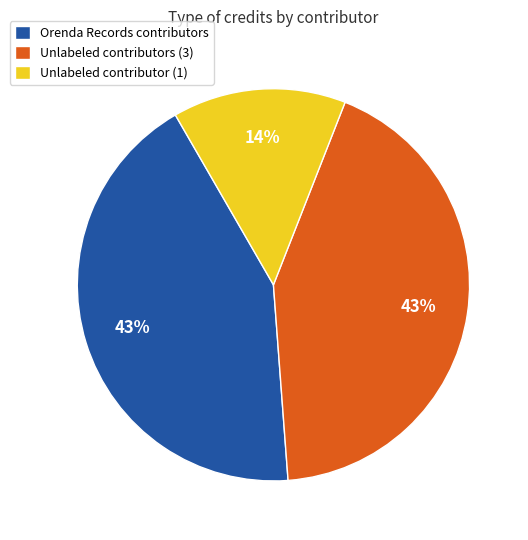

To the nearest percent, what portion does Unlabeled contributor (1) represent?

14%